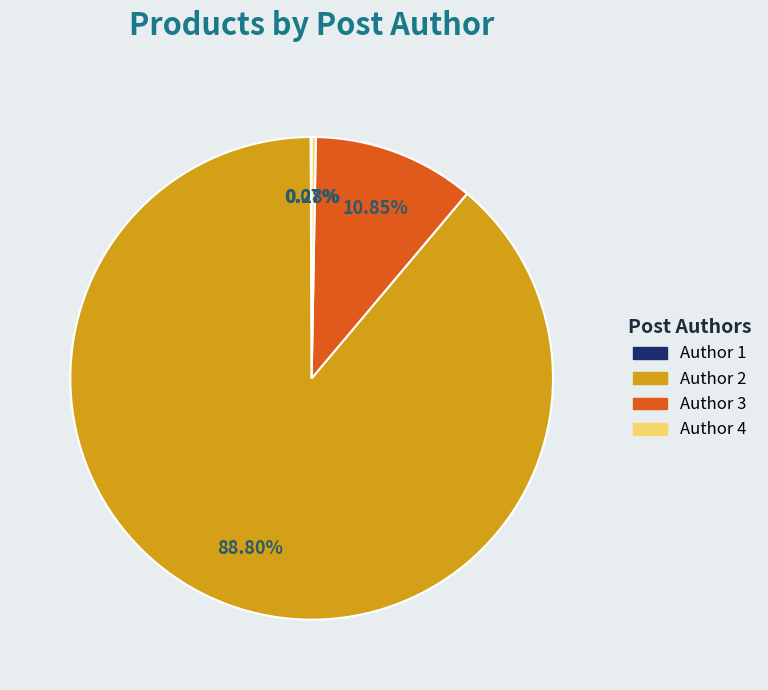

Is there any slice that represents more than half of the pie?

Yes